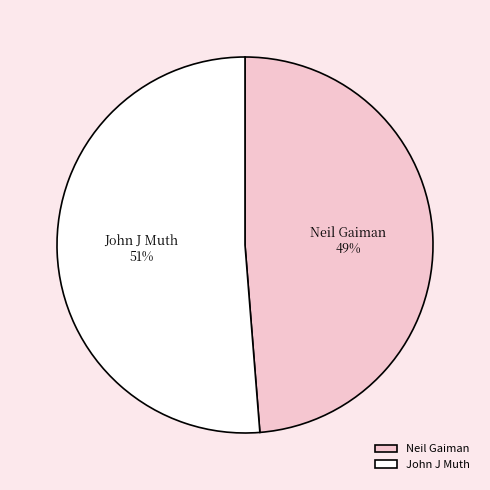

To the nearest percent, what portion does John J Muth represent?

51%